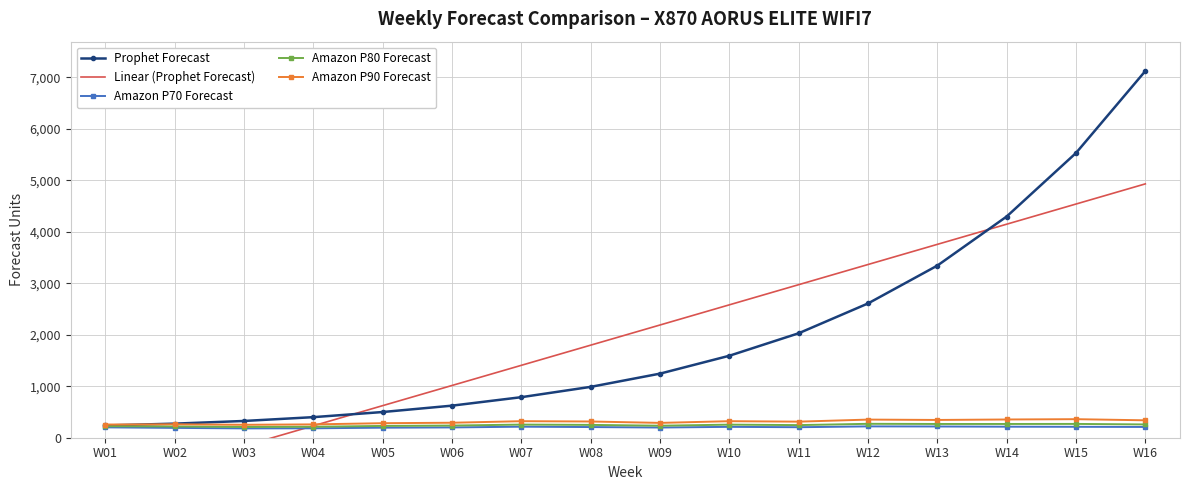

What is the sum of all Linear (Prophet Forecast) values?

31890.4